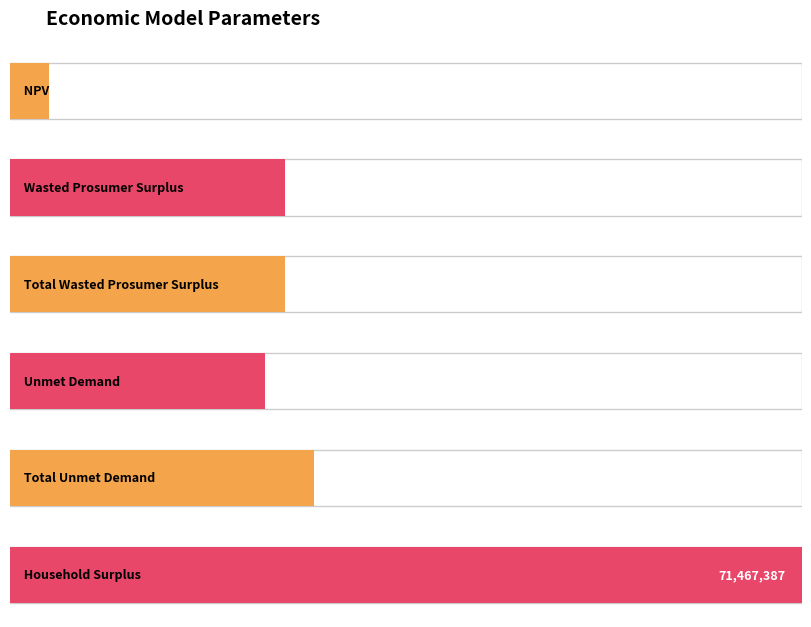

Reading left to right, list all the values displayed in this chart.

NPV=3551974.5	Wasted Prosumer Surplus=24820815.7	Total Wasted Prosumer Surplus=24820815.7	Unmet Demand=23040787.0	Total Unmet Demand=27465713.9	Household Surplus=71467386.7